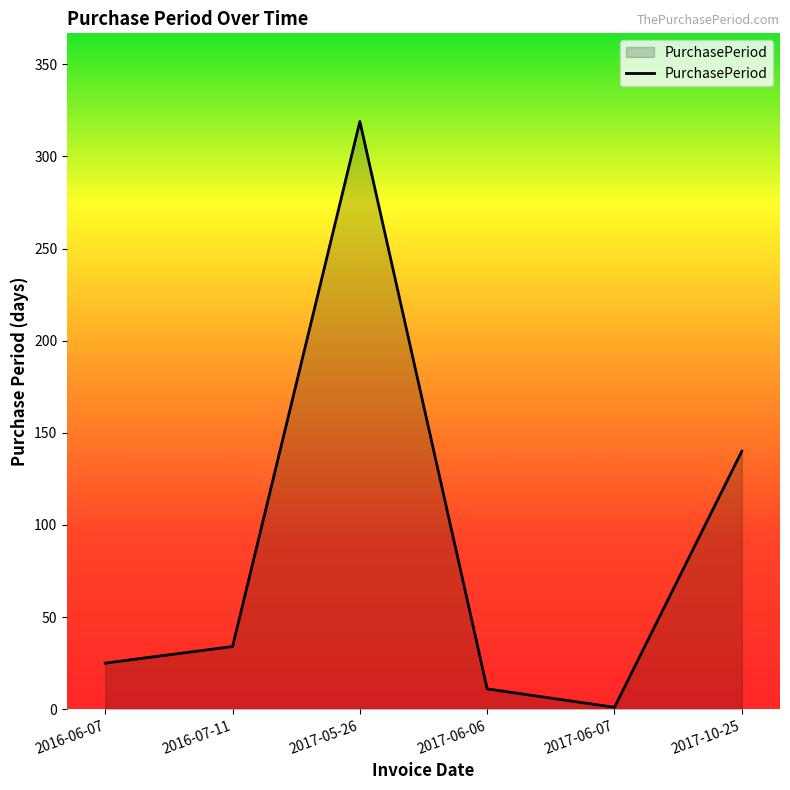

How many values are below 34?

3